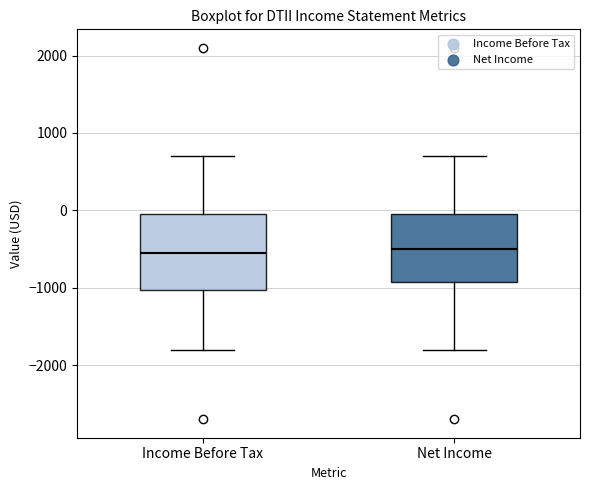

Which box is the tallest, from its lower edge to its upper edge?

Income Before Tax